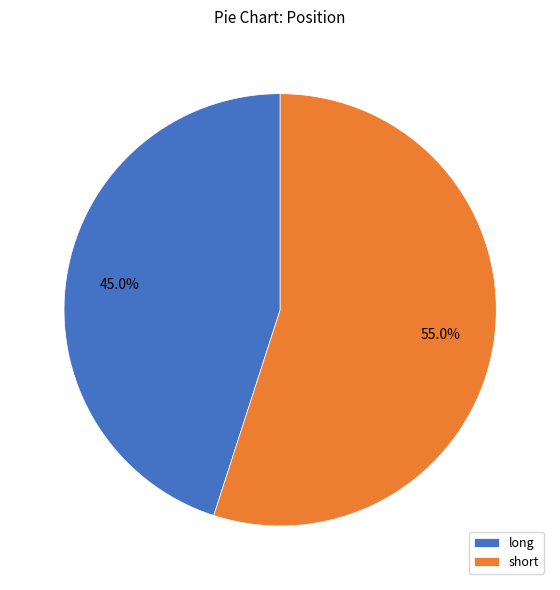

Does any single category account for the majority?

Yes